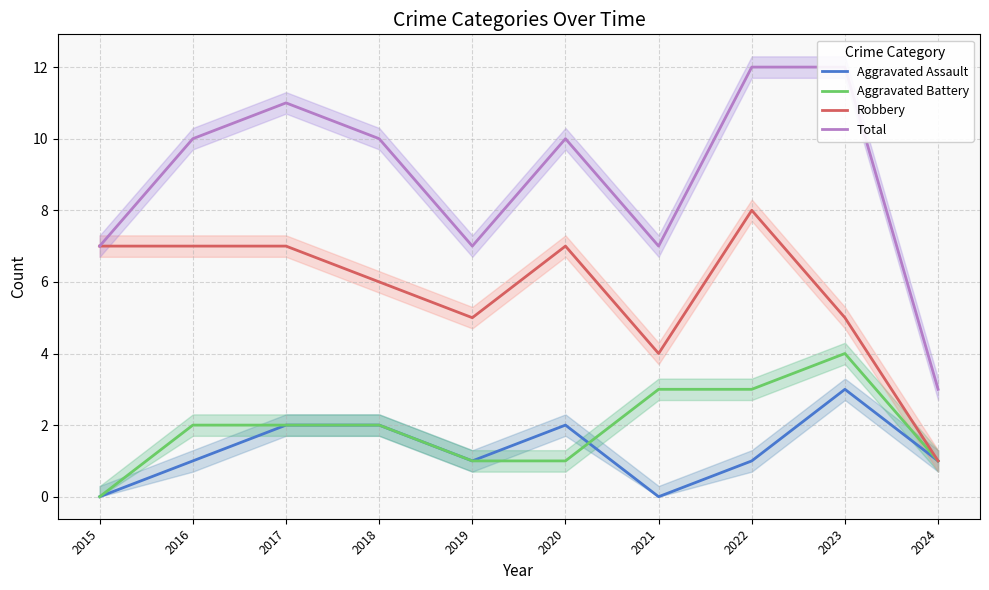

Is it true that Total equals 2 at 2021?

False